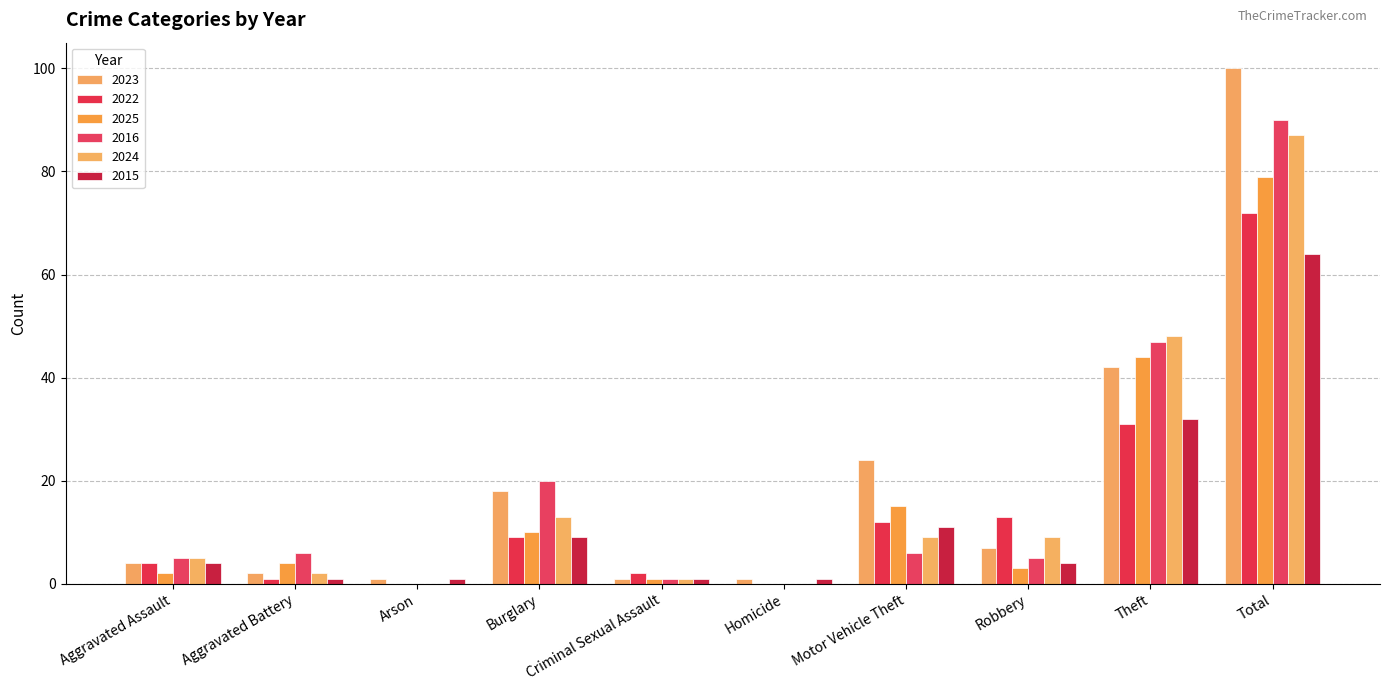

Is it true that 2024 equals 87 at Total?

True